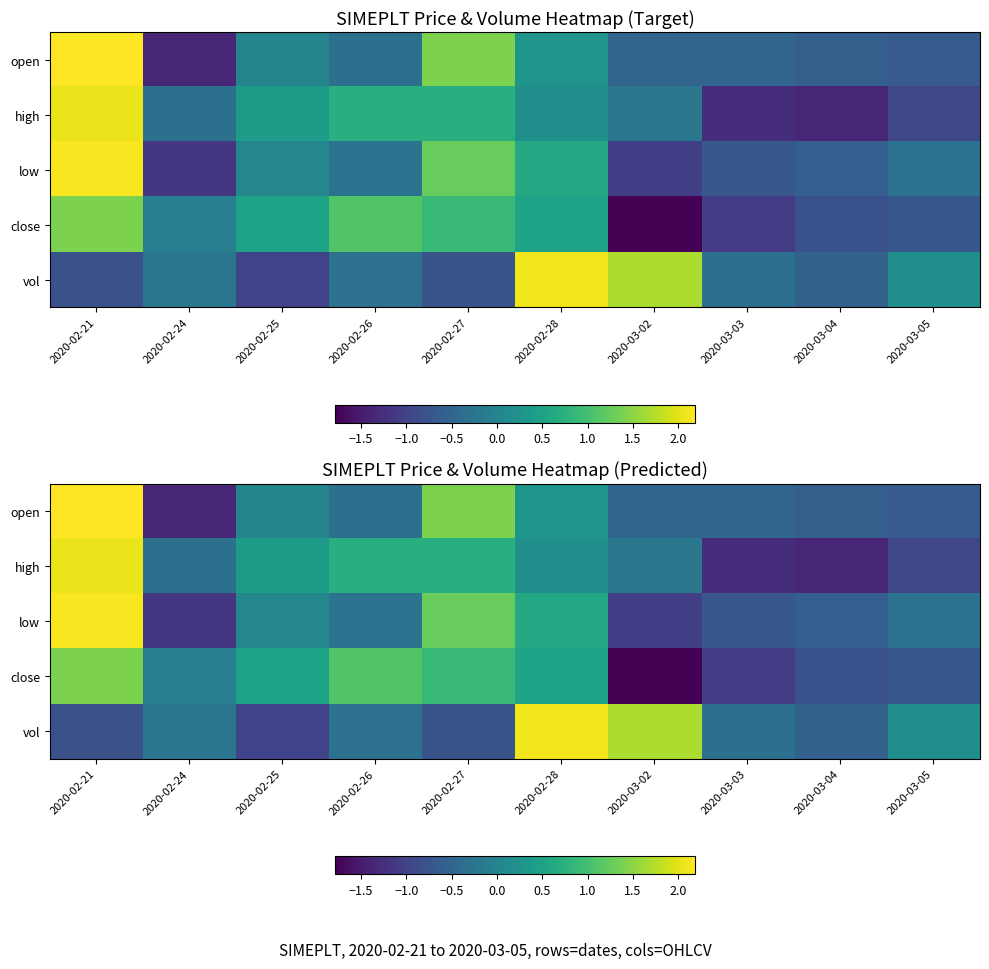

How many series are shown in this chart?

5